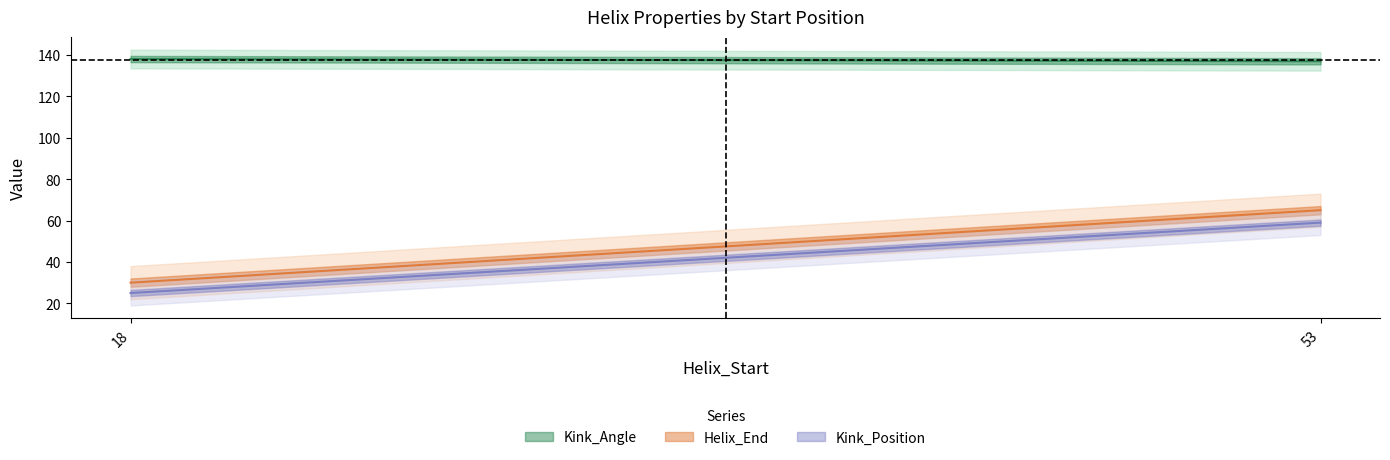

True or false: Kink_Angle has a value of 138.0 at 18.

True